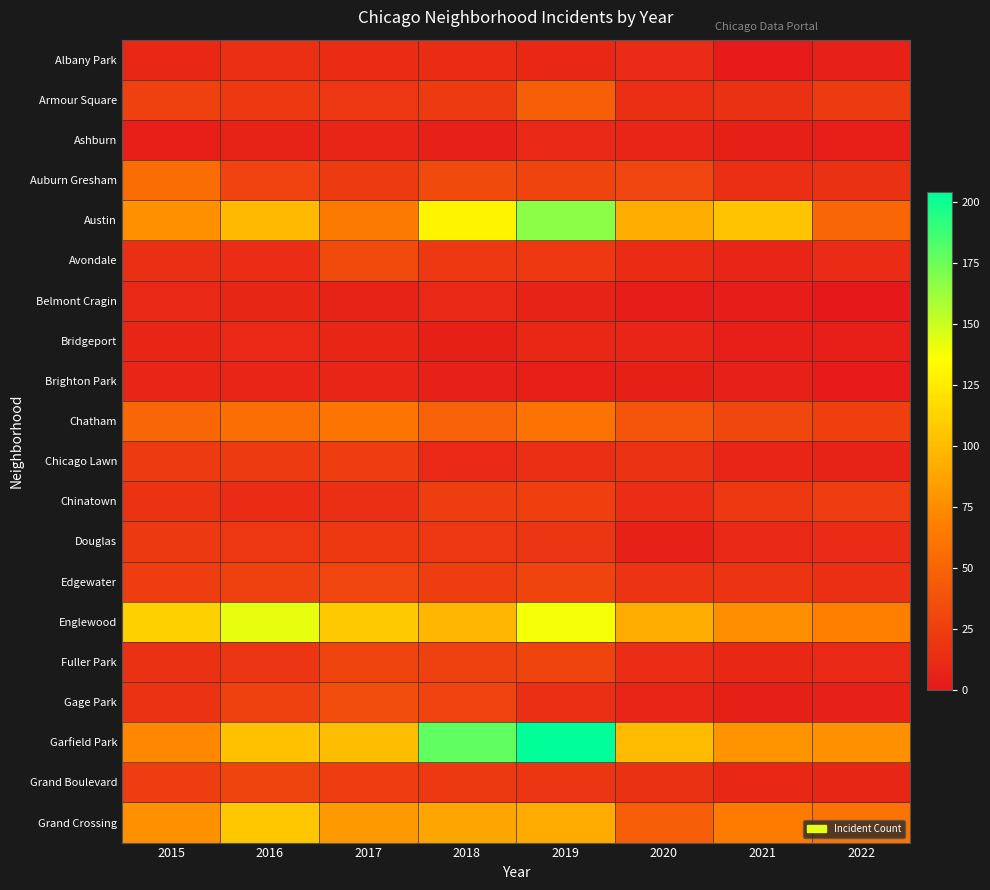

At which category is the sum across all series the highest?

2019